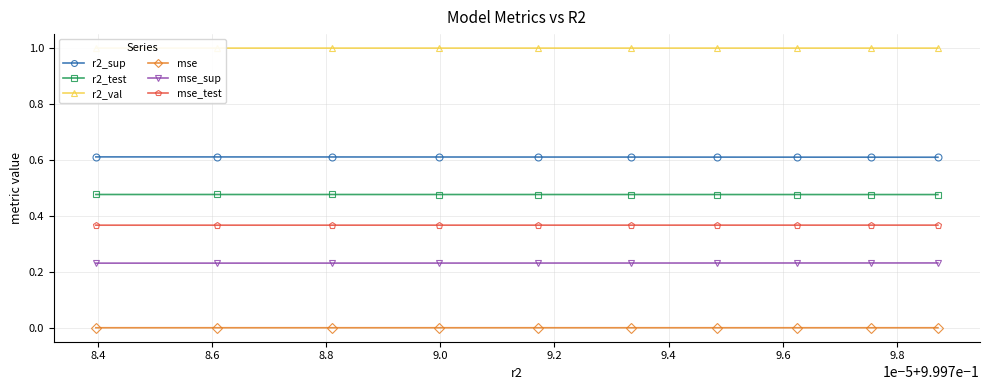

True or false: r2_sup and mse_test intersect in this chart.

False